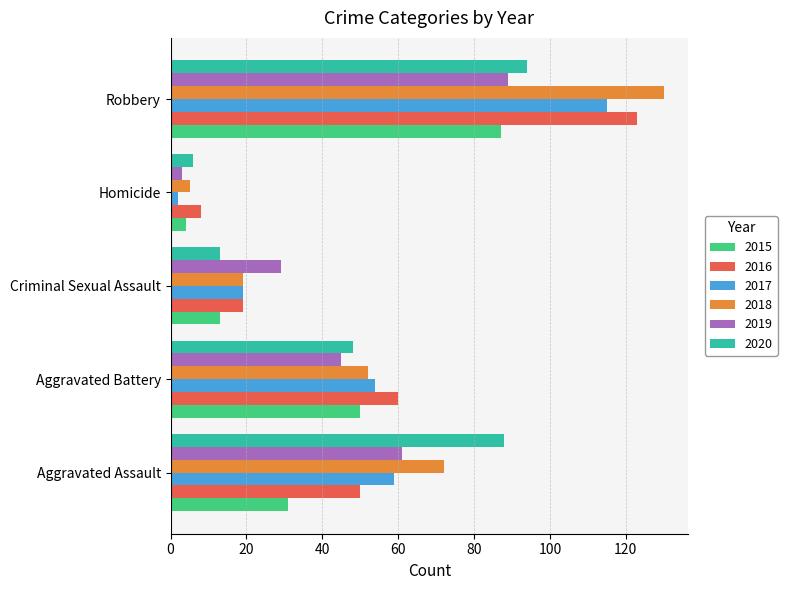

Which series has the largest total across all categories?

2018